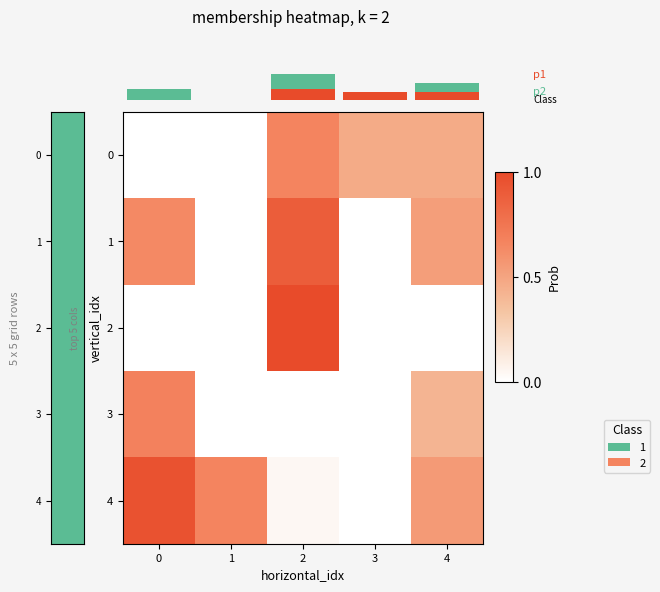

What is the spread (max minus min) of values at 0?

1.0